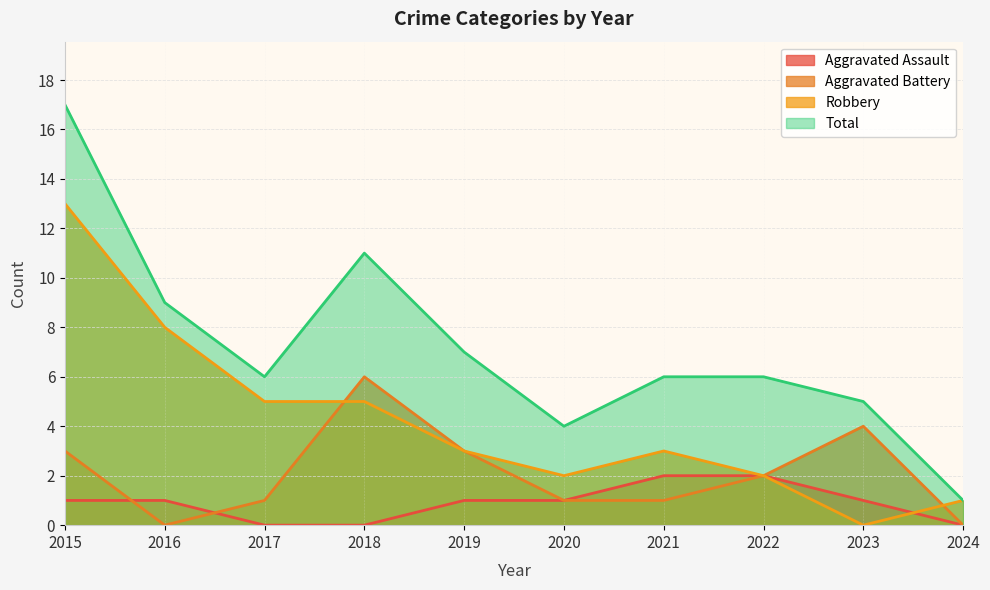

Which series has the largest range (max minus min)?

Total